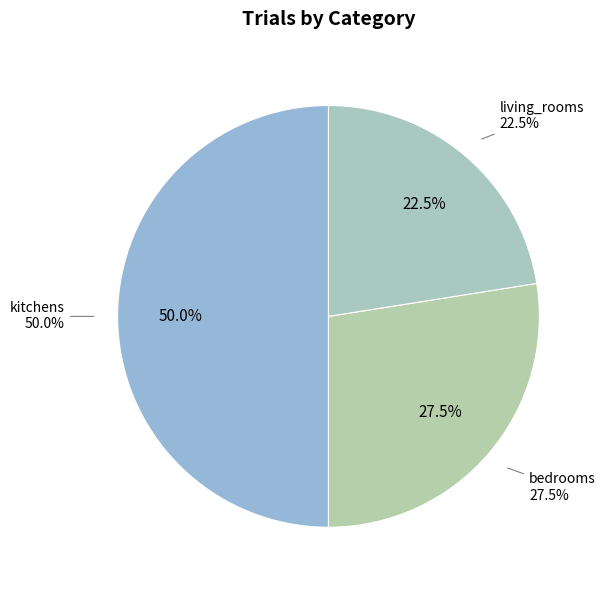

Rank the categories by value from lowest to highest.

living_rooms, bedrooms, kitchens